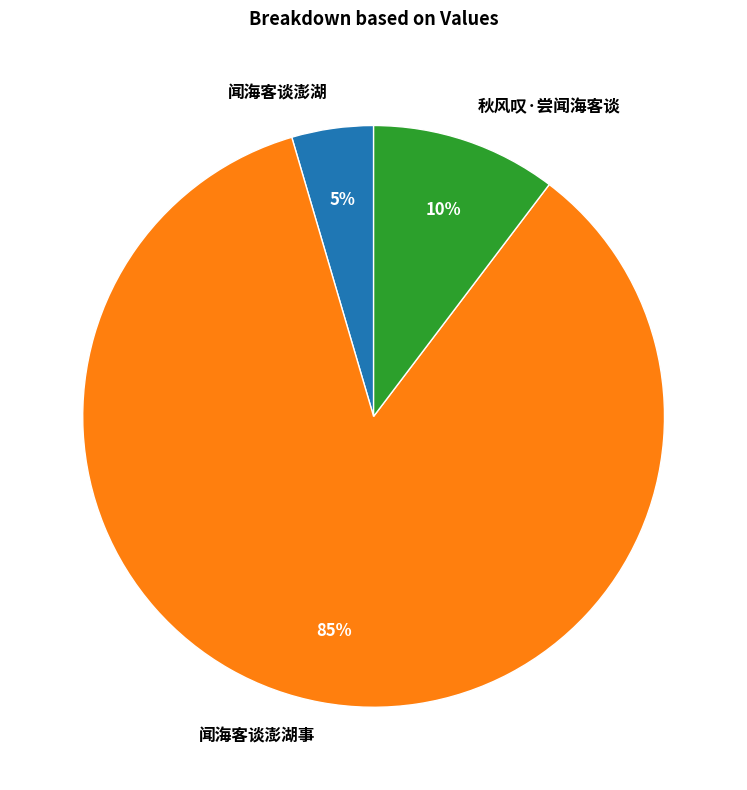

To the nearest percent, what is the difference between the 秋风叹·尝闻海客谈 and 闻海客谈澎湖事 slice percentages?

75%